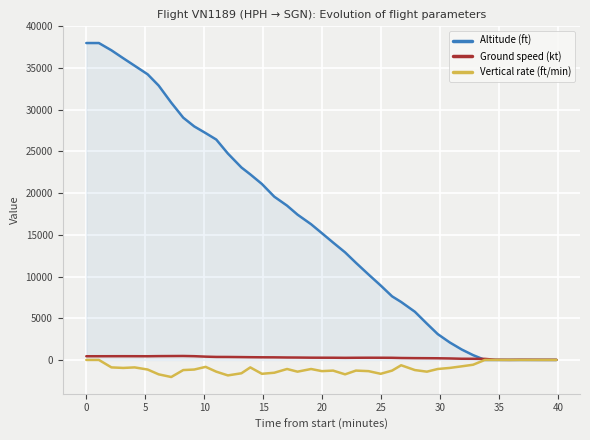

What is the minimum value shown in the chart?

-2048